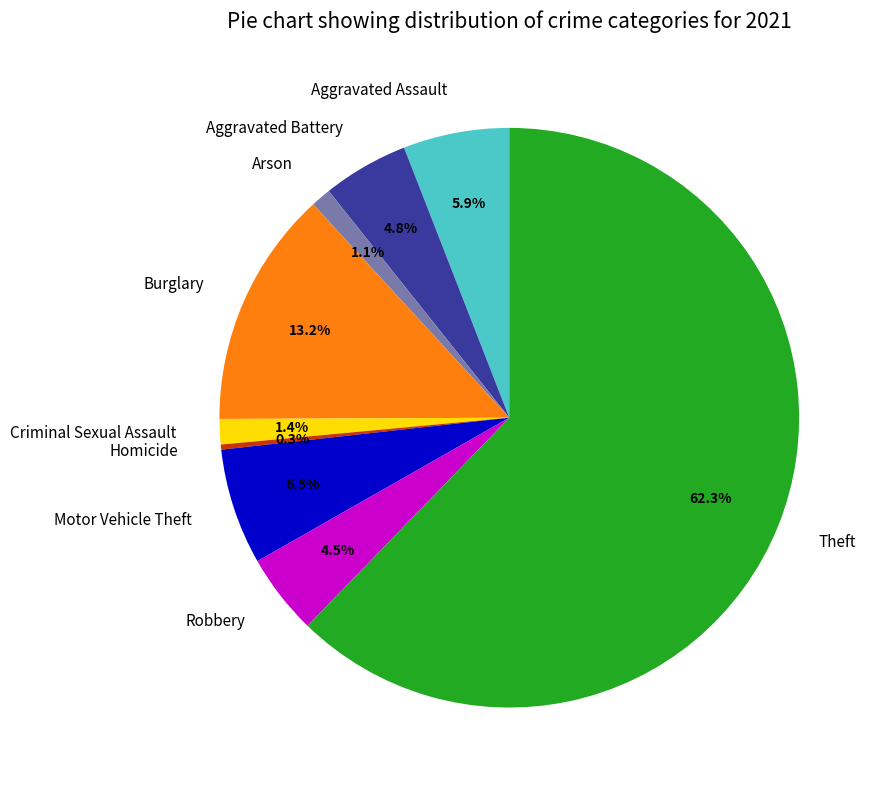

To the nearest percent, what is the difference between the Aggravated Assault and Theft slice percentages?

56%